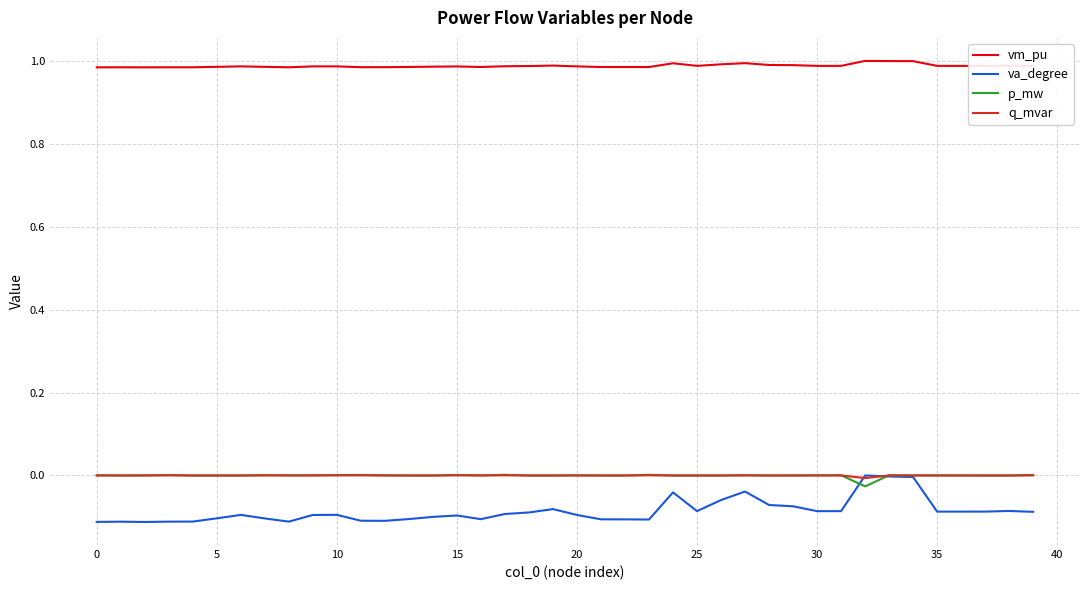

Which series has the largest total across all categories?

vm_pu